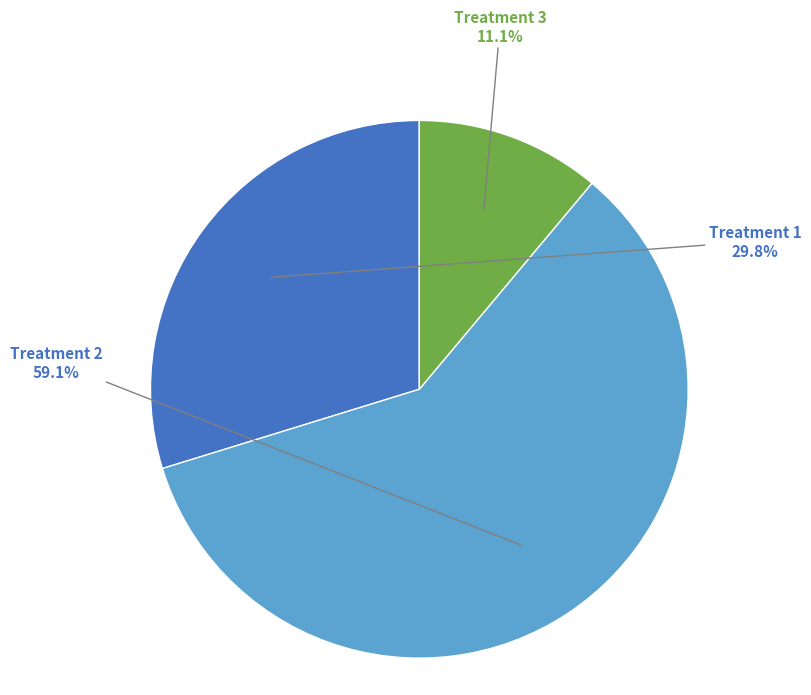

Does any single category account for the majority?

Yes